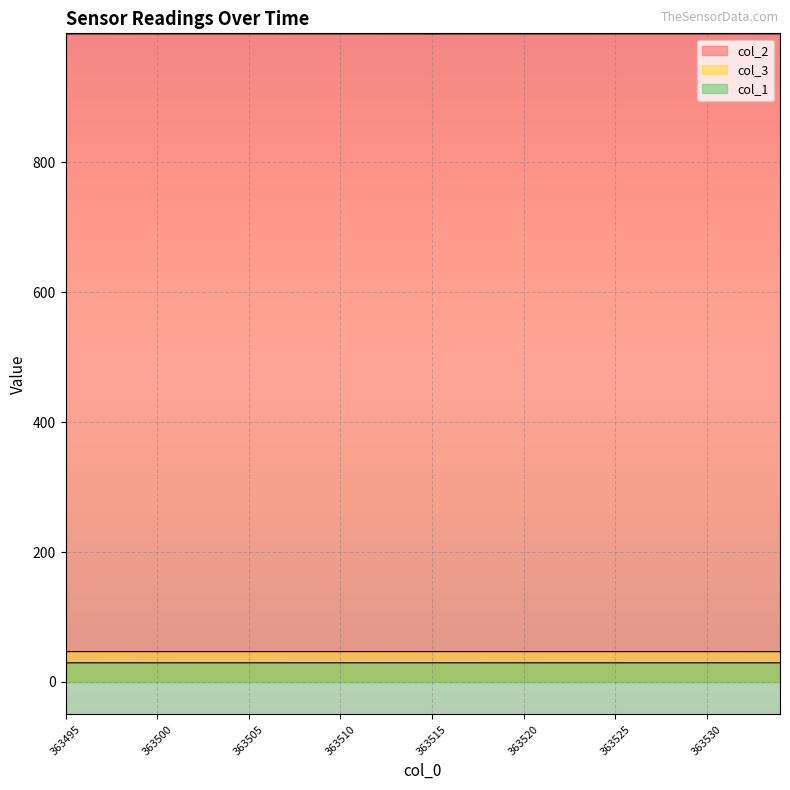

True or false: col_2 and col_1 intersect in this chart.

False